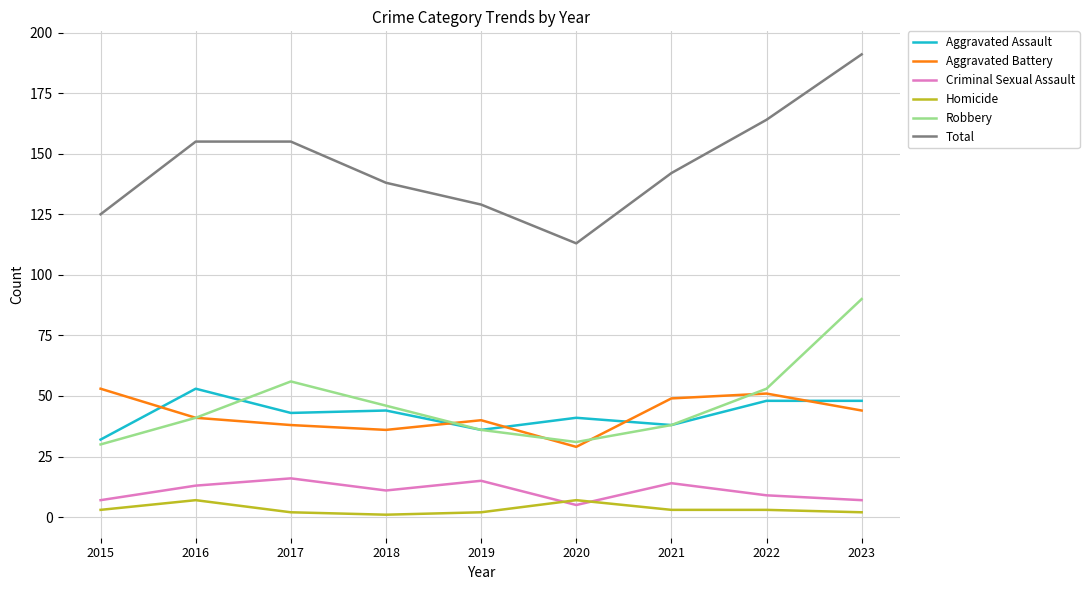

After their last crossing, which series has the higher values: Homicide or Criminal Sexual Assault?

Criminal Sexual Assault